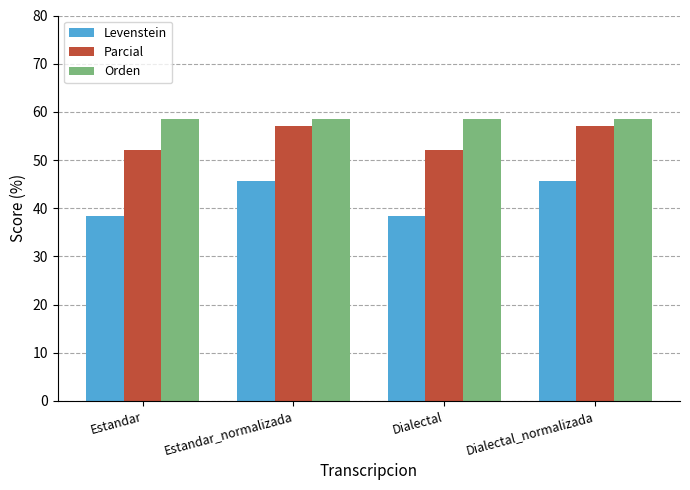

What is the lowest value of the Levenstein series?

38.5